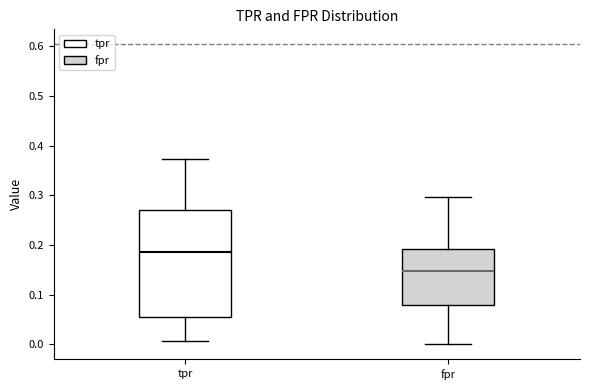

Reading left to right, transcribe this box plot: for each box, give where its median line is, the range the box spans, and where its two whiskers end, as read against the y-axis. The values are not printed on the chart, so give them approximately, as read against the axis.

tpr: median 0.19, box 0.05 to 0.27, whiskers 0.01 to 0.37
fpr: median 0.15, box 0.08 to 0.19, whiskers 0.00 to 0.30